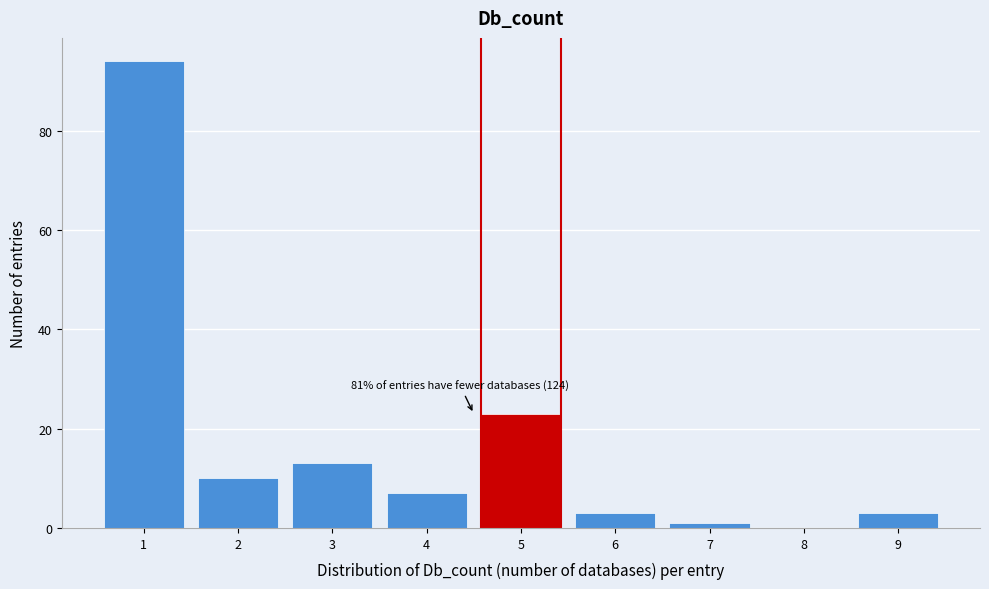

Which range on the x-axis has the tallest bar?

0.5 to 1.5